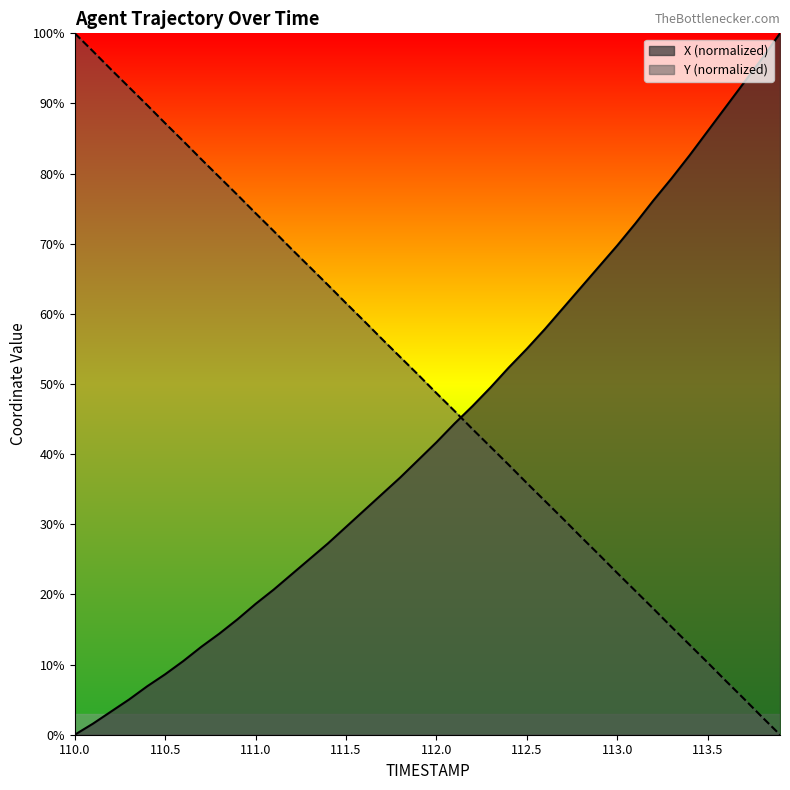

Is it true that Y (normalized) equals 150.1 at 110.5?

False